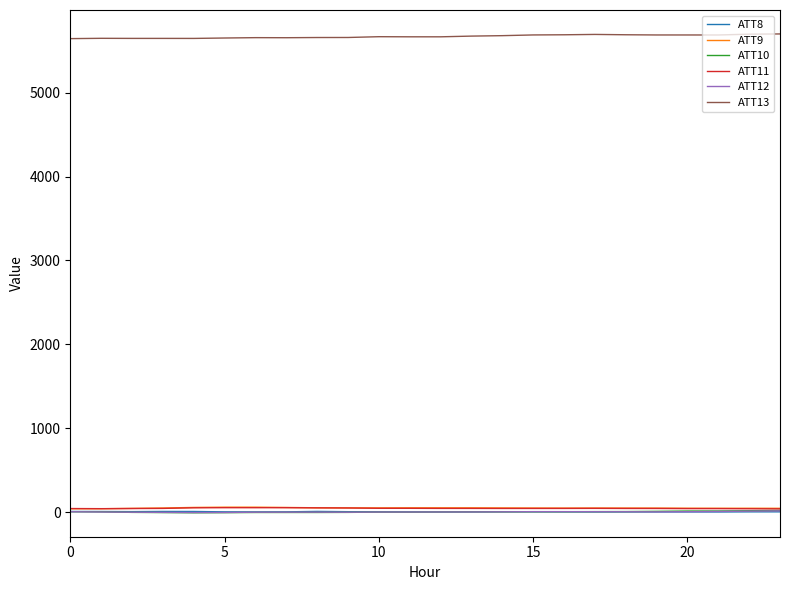

Which series has the largest total across all categories?

ATT13